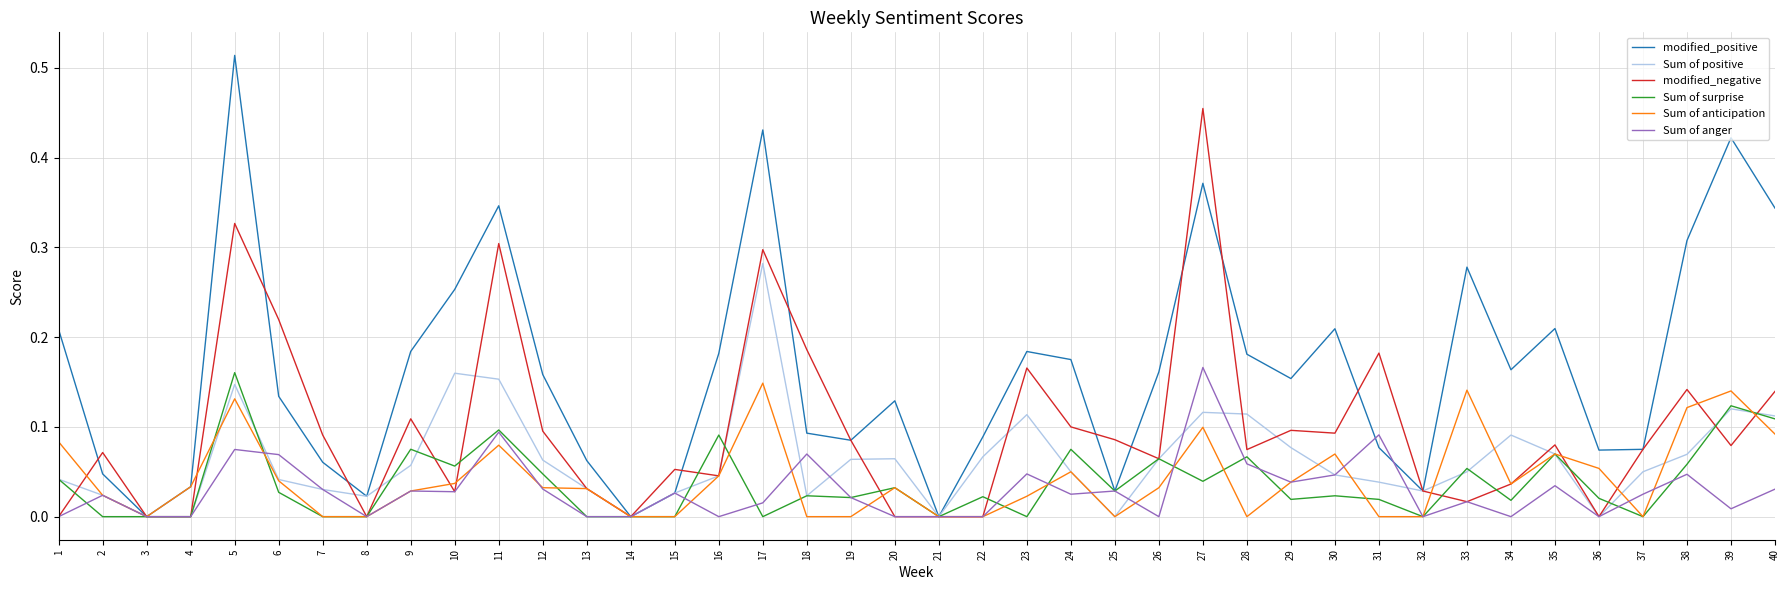

Does the chart display data point markers on the line(s)?

No